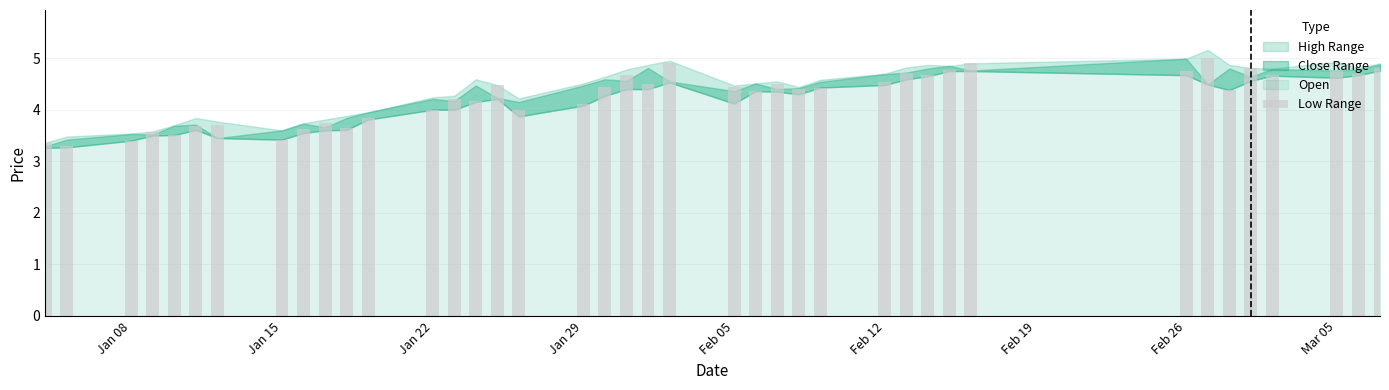

What is the sum of all values?

170.0